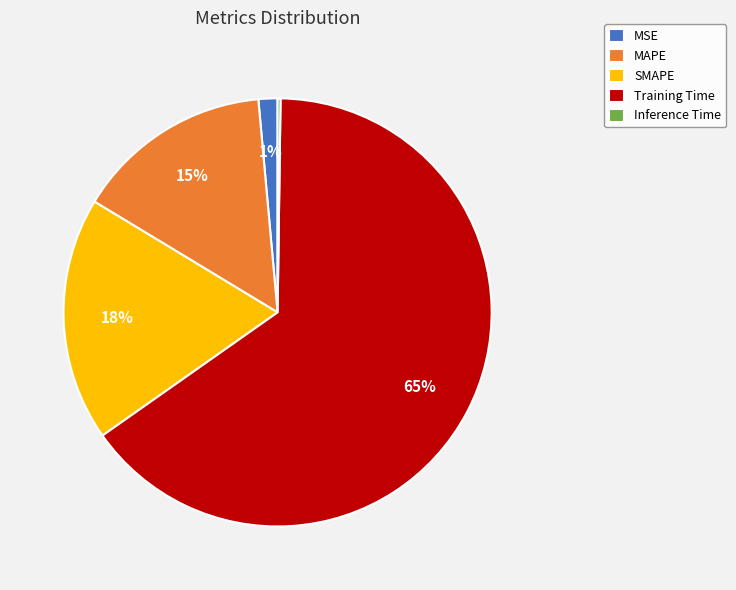

True or false: SMAPE accounts for 18% of the total.

True